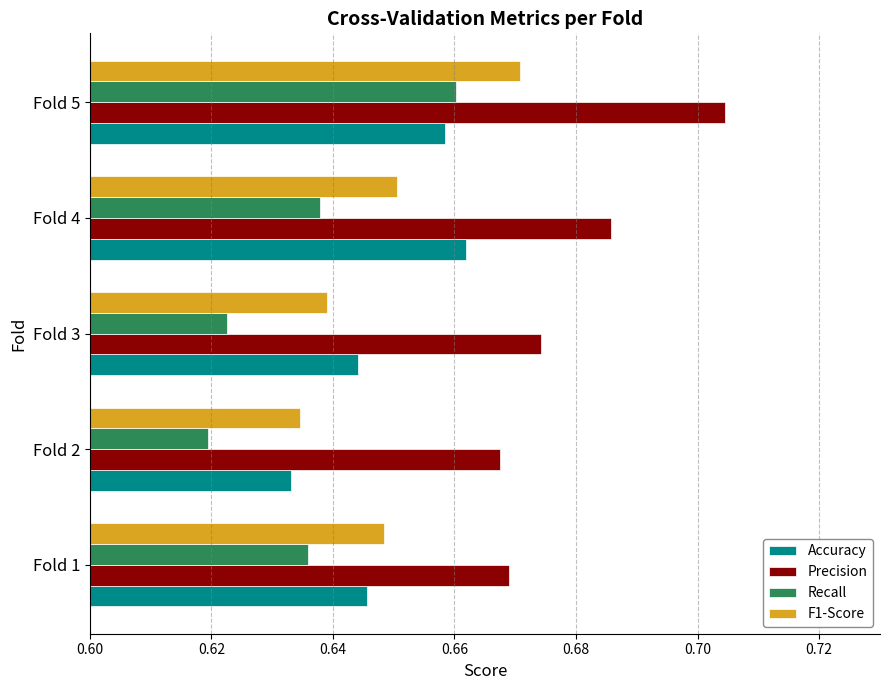

What is the sum of the Recall values at Fold 1 and Fold 5?

1.3